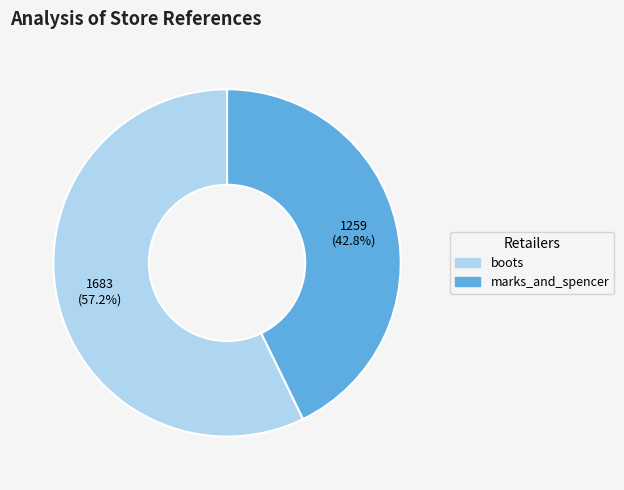

What is the largest slice in the pie chart?

boots